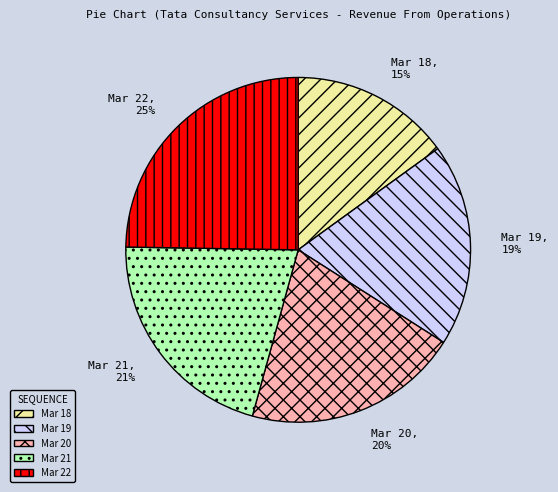

To the nearest percent, what percentage of the pie is Mar 21?

21%